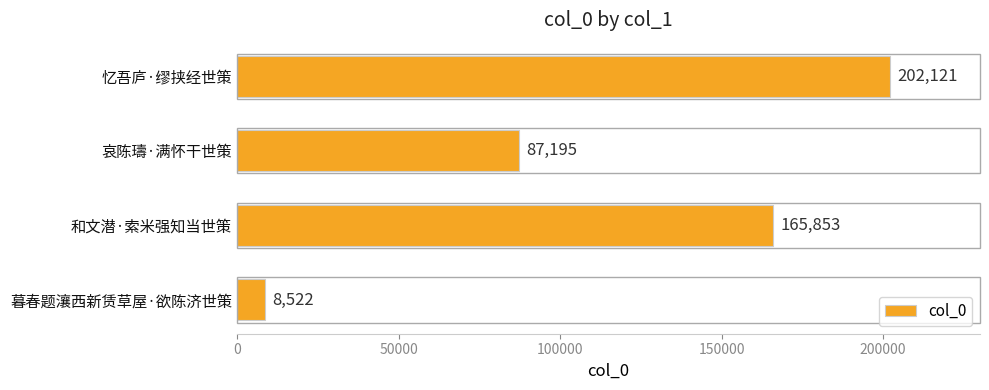

Reading top to bottom, extract all data points from this chart.

忆吾庐·缪挟经世策=202121	哀陈璹·满怀干世策=87195	和文潜·索米强知当世策=165853	暮春题瀼西新赁草屋·欲陈济世策=8522